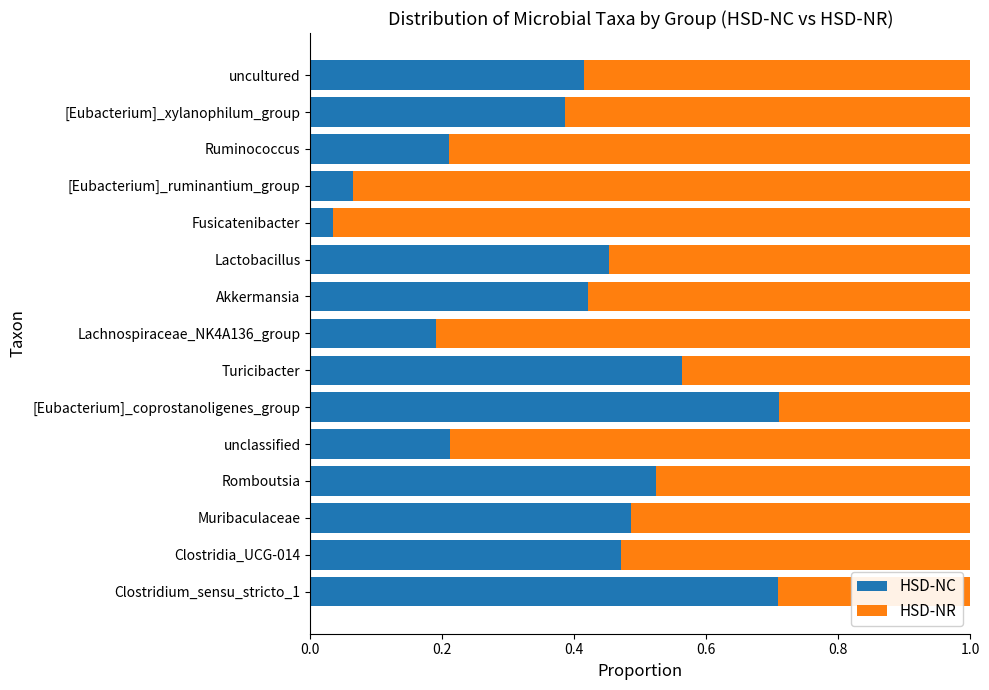

What is the difference between the maximum and minimum values in the HSD-NC series?

0.7